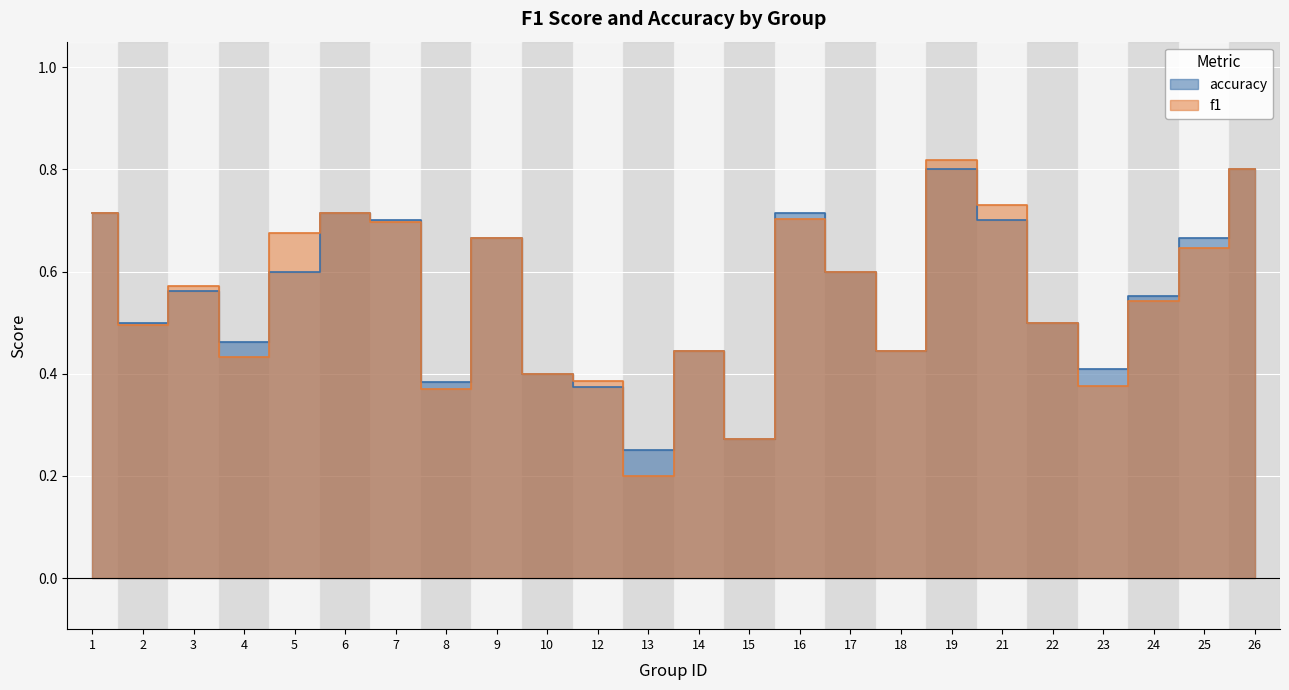

At which category is the sum across all series the highest?

19